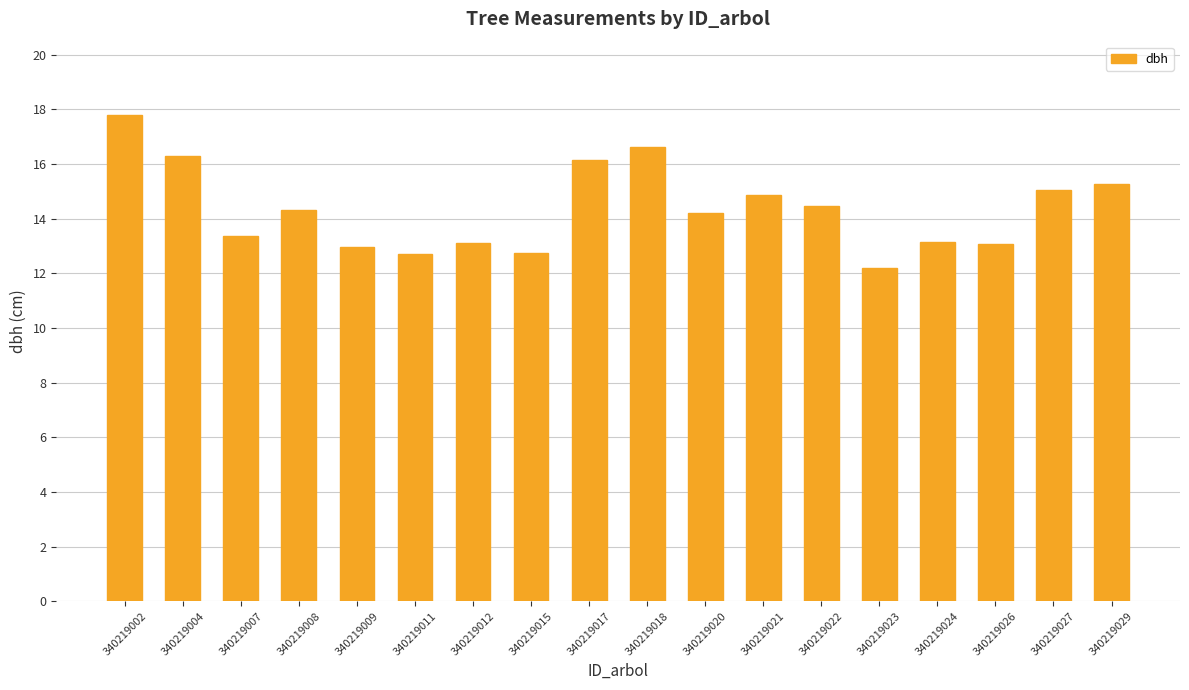

What value does the data have at 340219015?

12.8